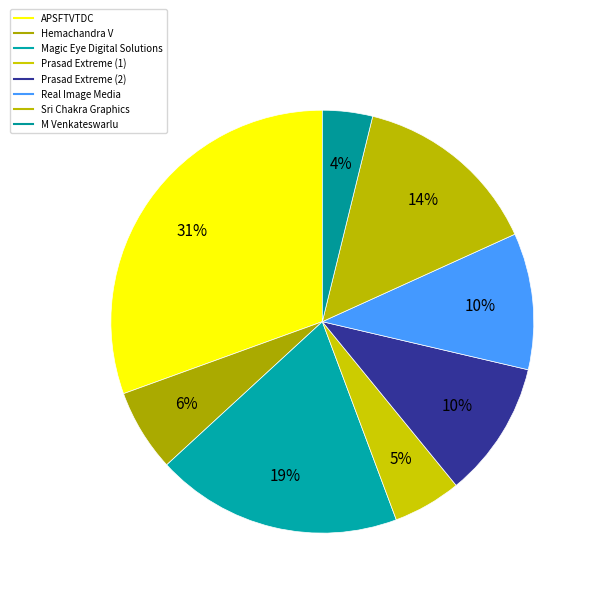

What is the change in value from Real Image Media to M Venkateswarlu?

-20968